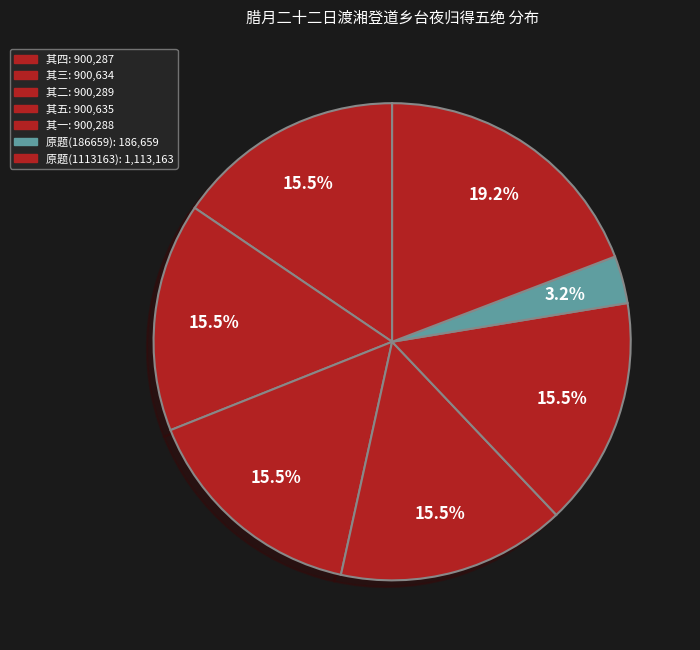

To the nearest percent, what is the average slice percentage?

14%